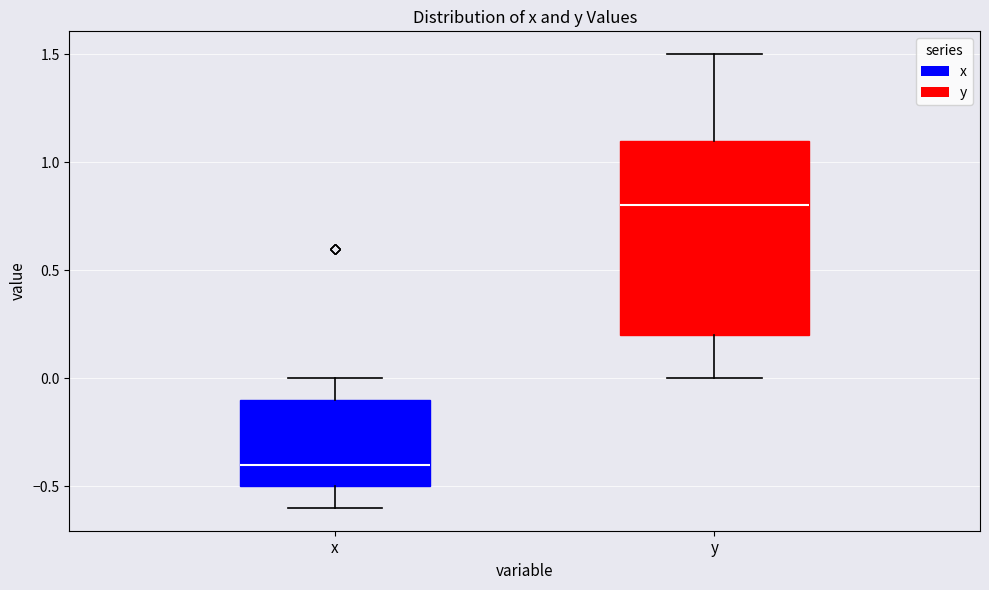

Which box is the tallest, from its lower edge to its upper edge?

y